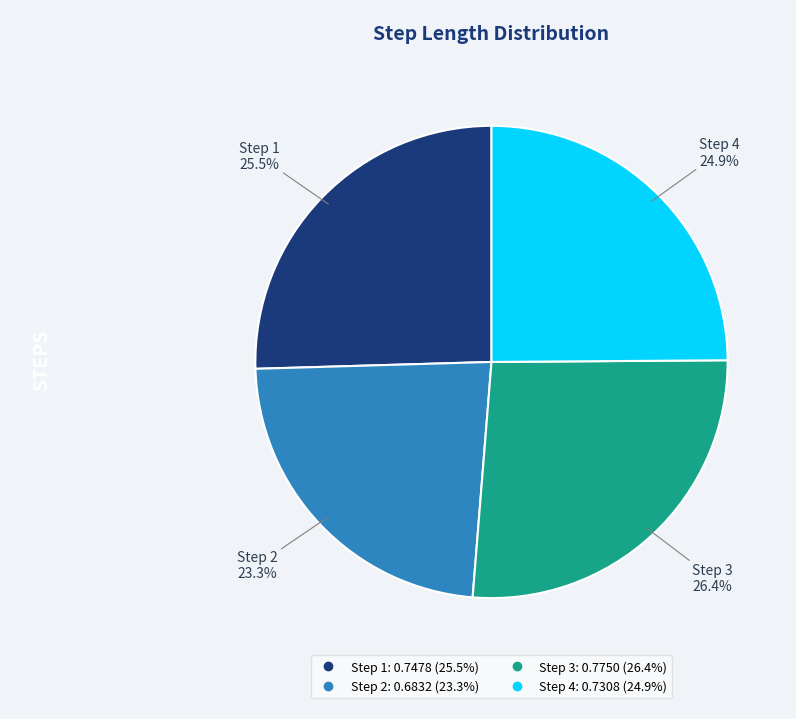

Between Step 2 and Step 1, which is larger?

Step 1